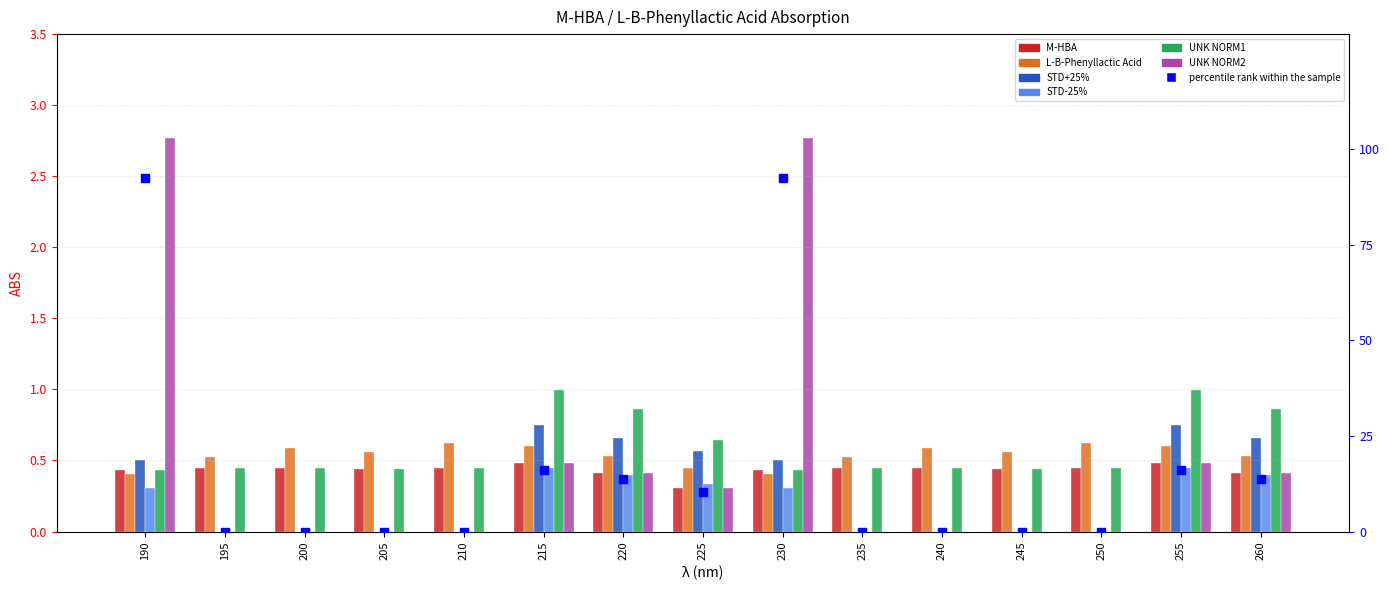

At how many categories does at least one series exceed 0?

15